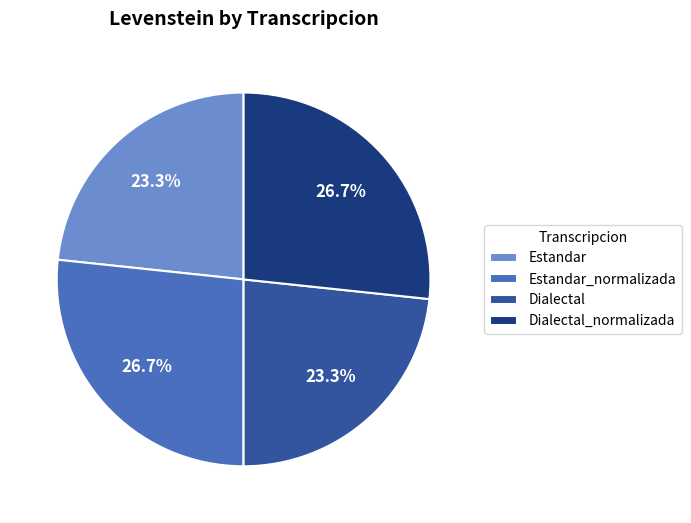

Count the number of slices in the pie.

4